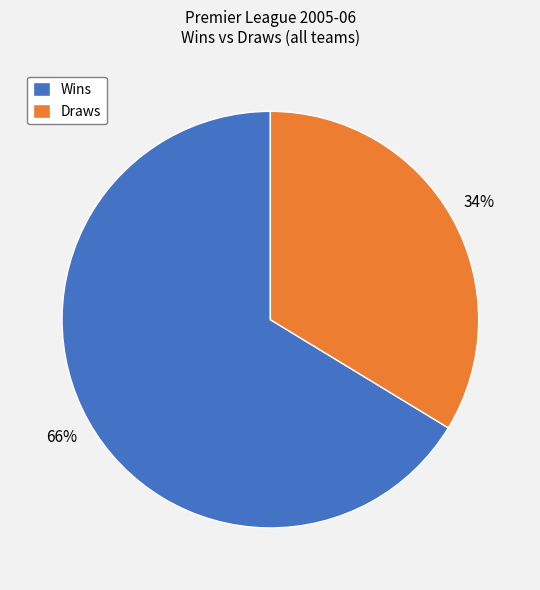

Combined, do Wins and Draws account for over 50%?

Yes